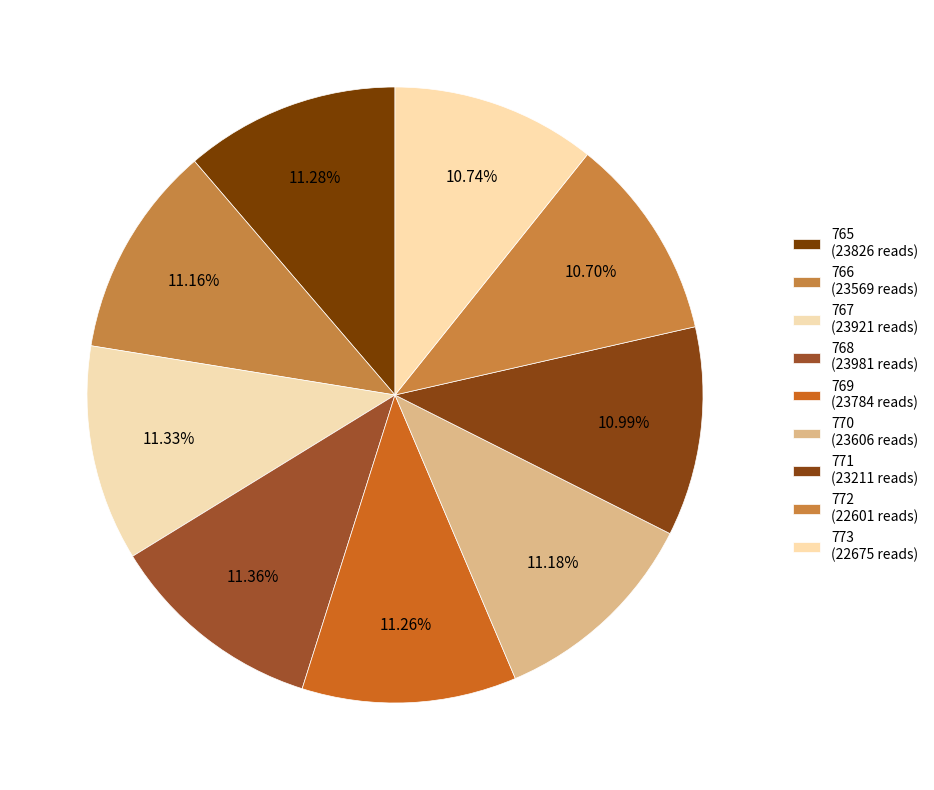

Does 769 account for over 50% of the chart?

No